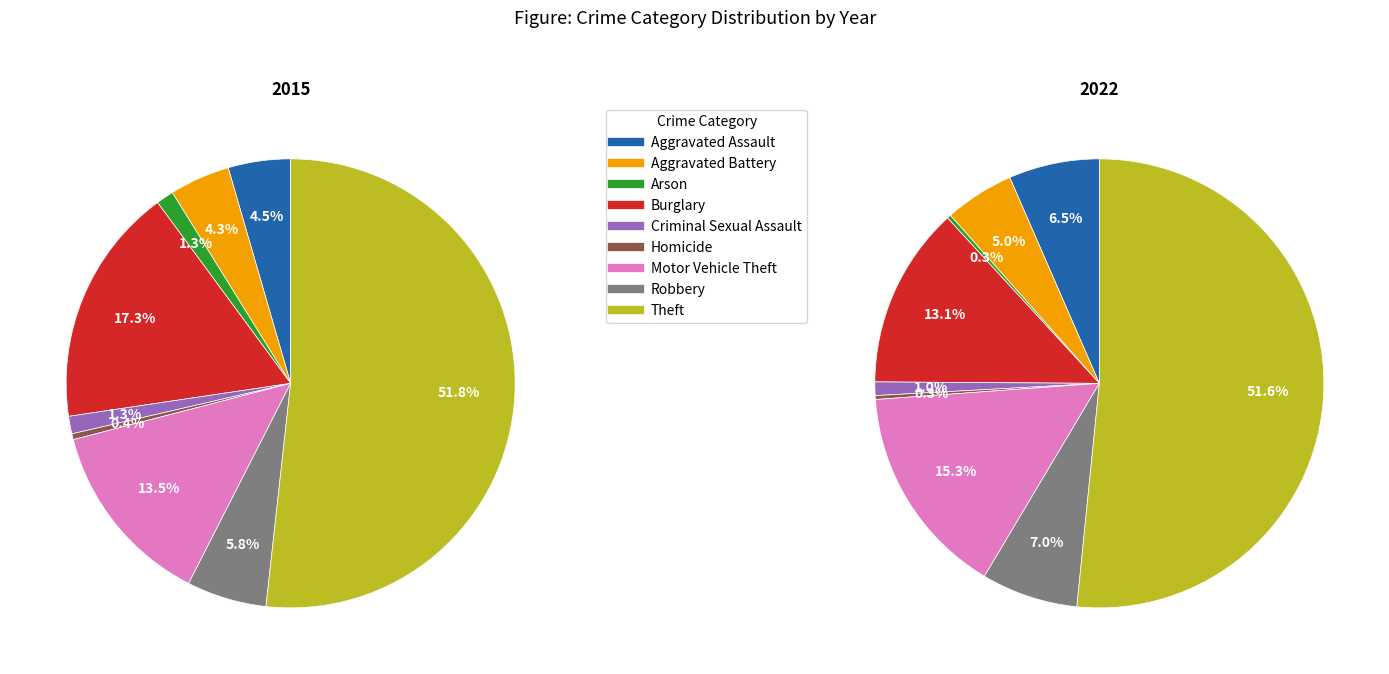

Is it true that Arson is 11% of the pie?

False